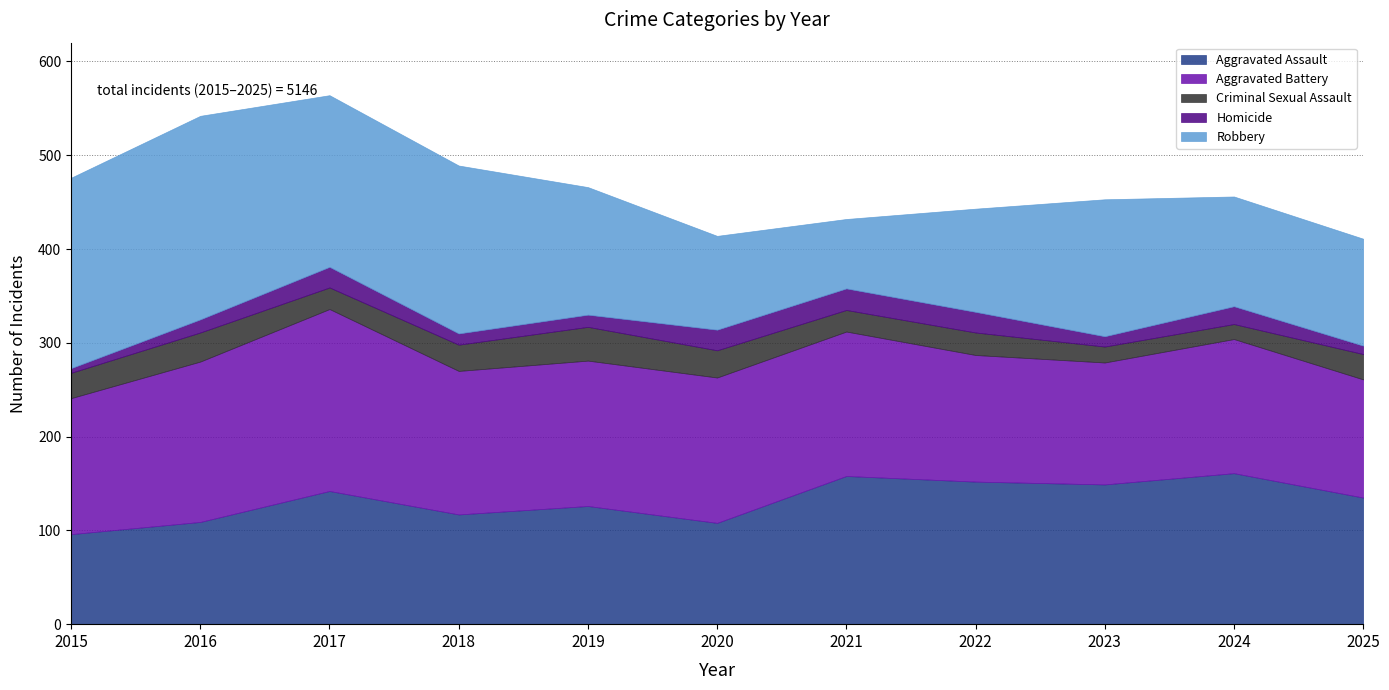

Which series has the largest total across all categories?

Aggravated Battery